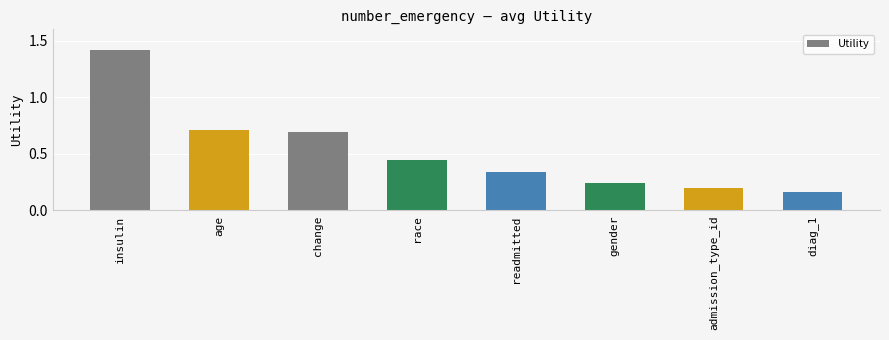

What is the sum of the values at age and diag_1?

0.9